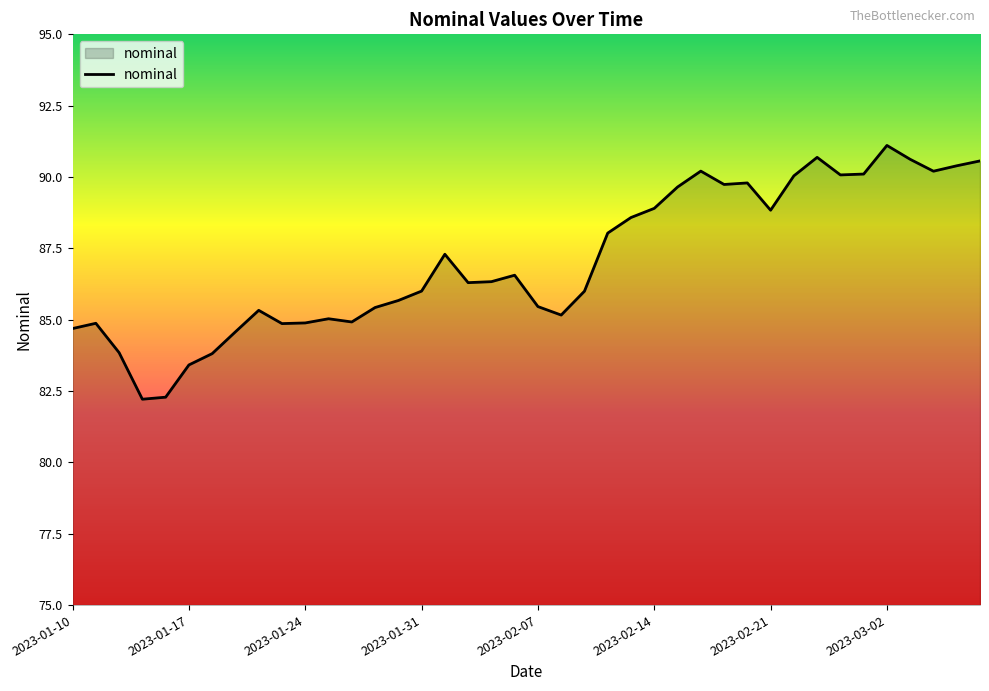

Count the number of categories in the chart.

40